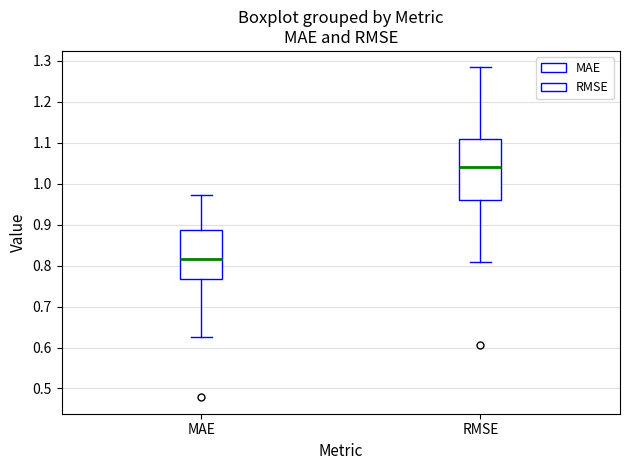

Which box has the lowest median line?

MAE